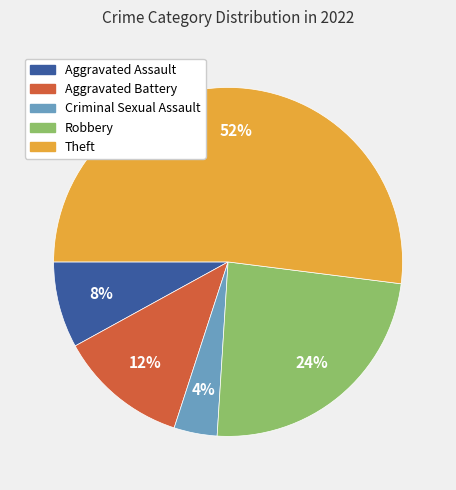

The Aggravated Battery slice represents 12% of the pie. True or false?

True